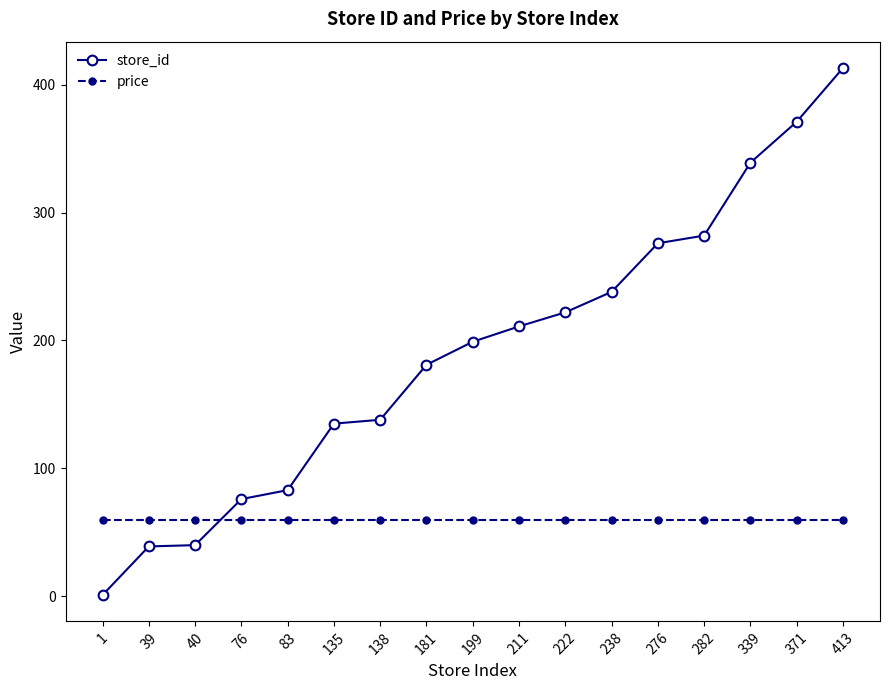

The value of store_id at 238 is 238.0. True or false?

True